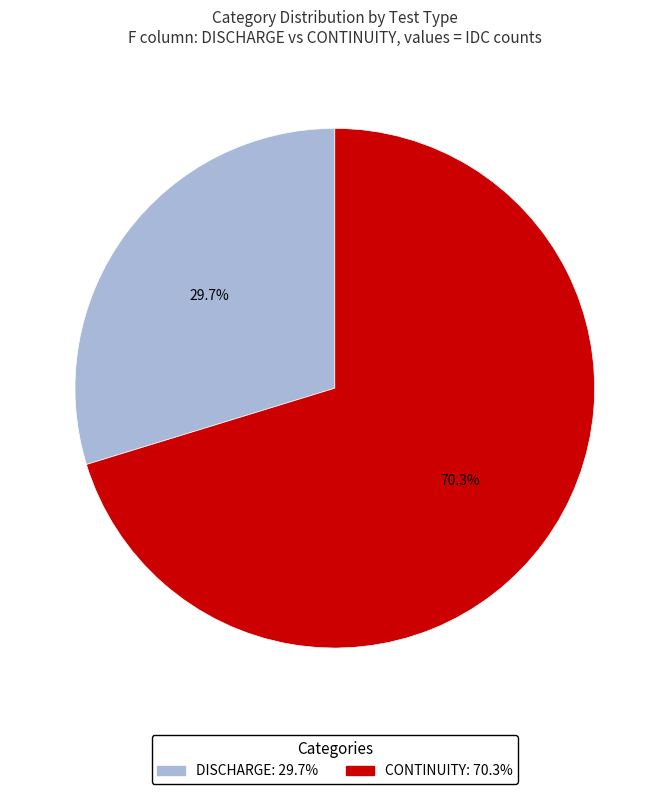

Does CONTINUITY account for over 50% of the chart?

Yes